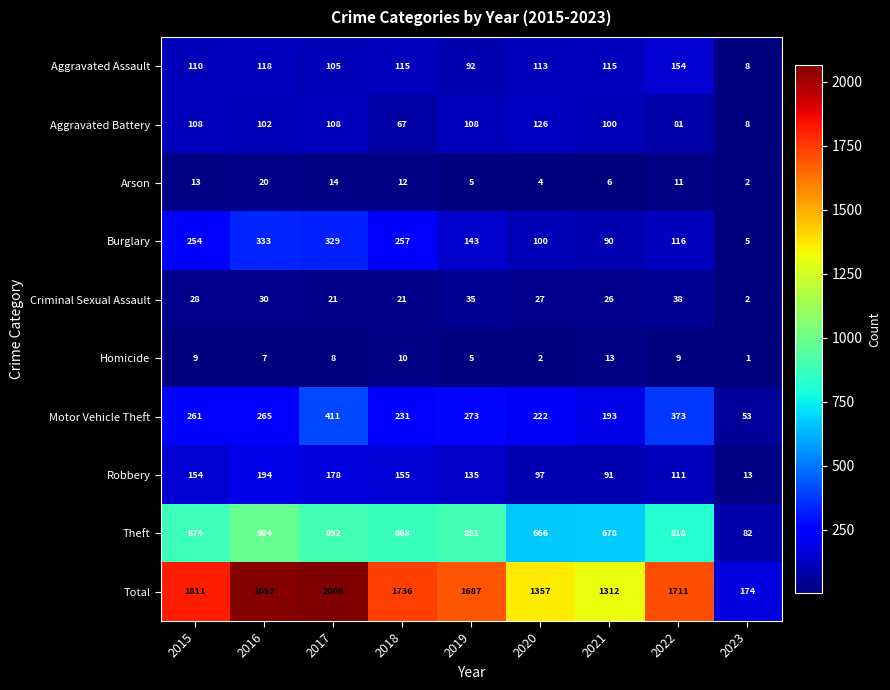

What is the total value across all series at 2023?

348